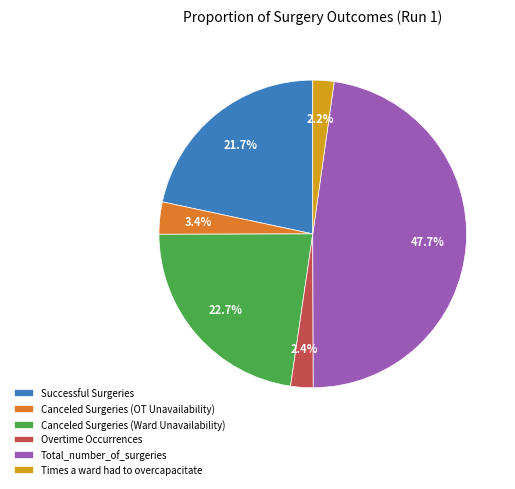

How much of the chart is everything except Times a ward had to overcapacitate?

97.8%